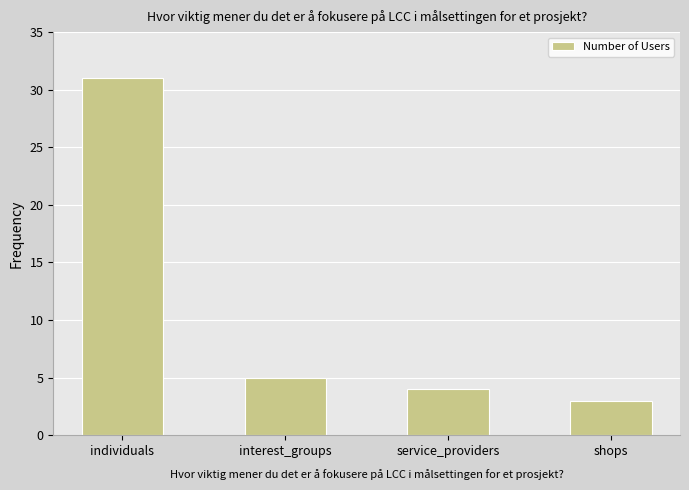

What is the change in value from individuals to interest_groups?

-26